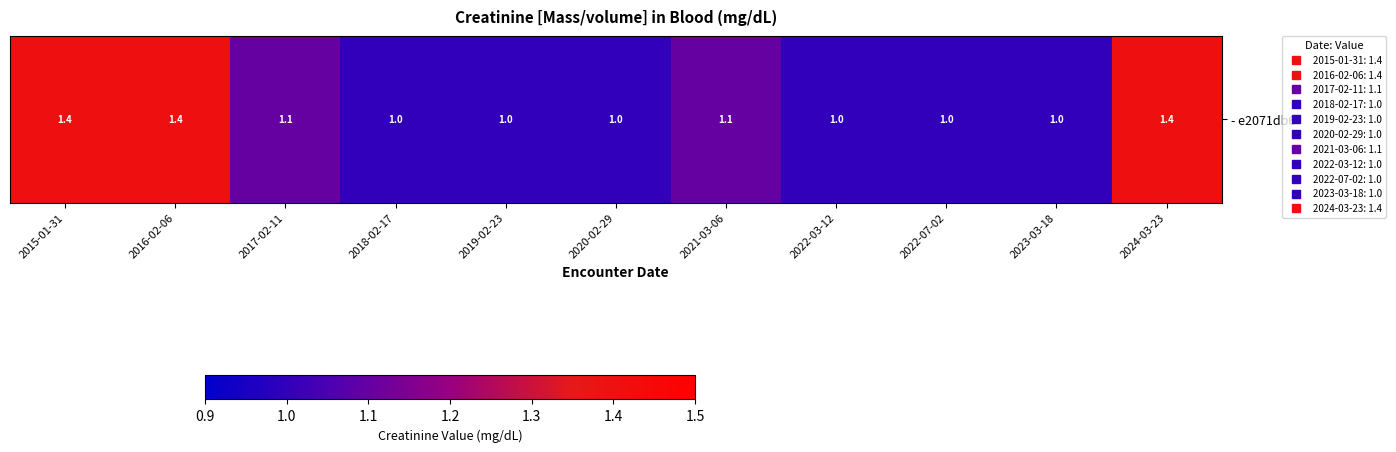

What is the sum of all values?

12.4